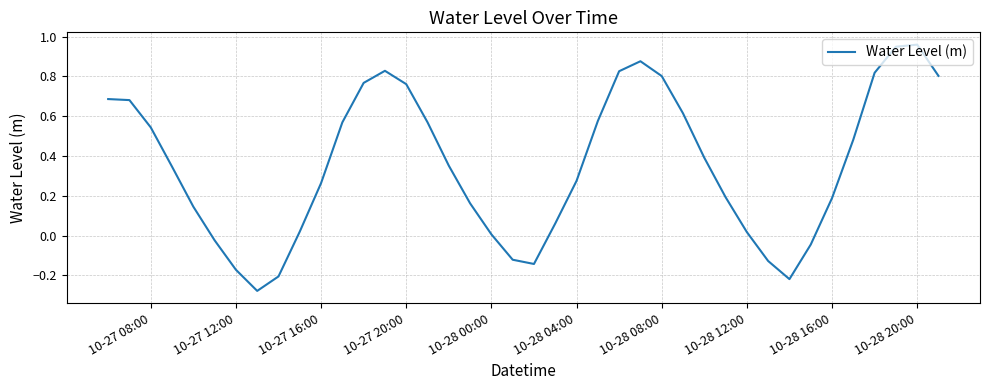

How many lines are shown in the chart?

1